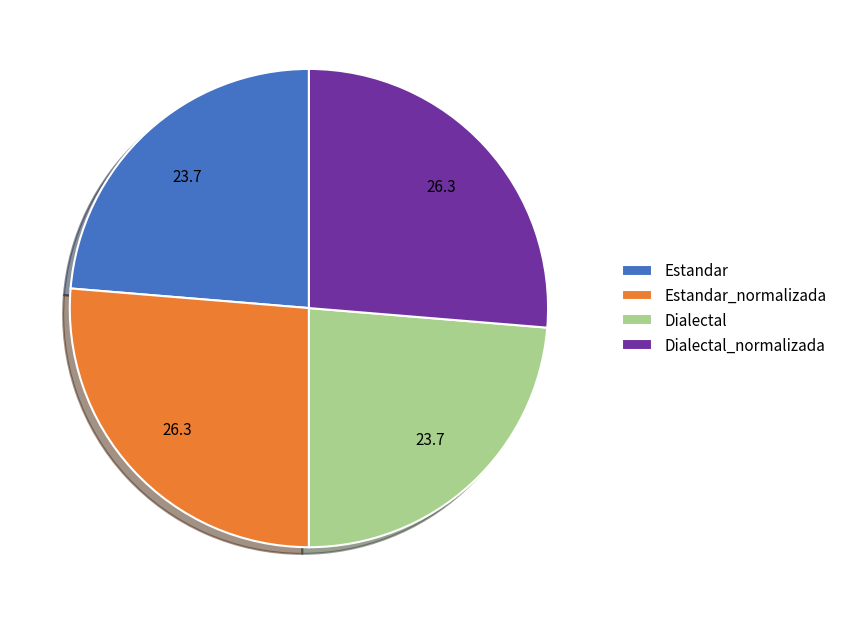

Is Estandar_normalizada the majority of the pie?

No